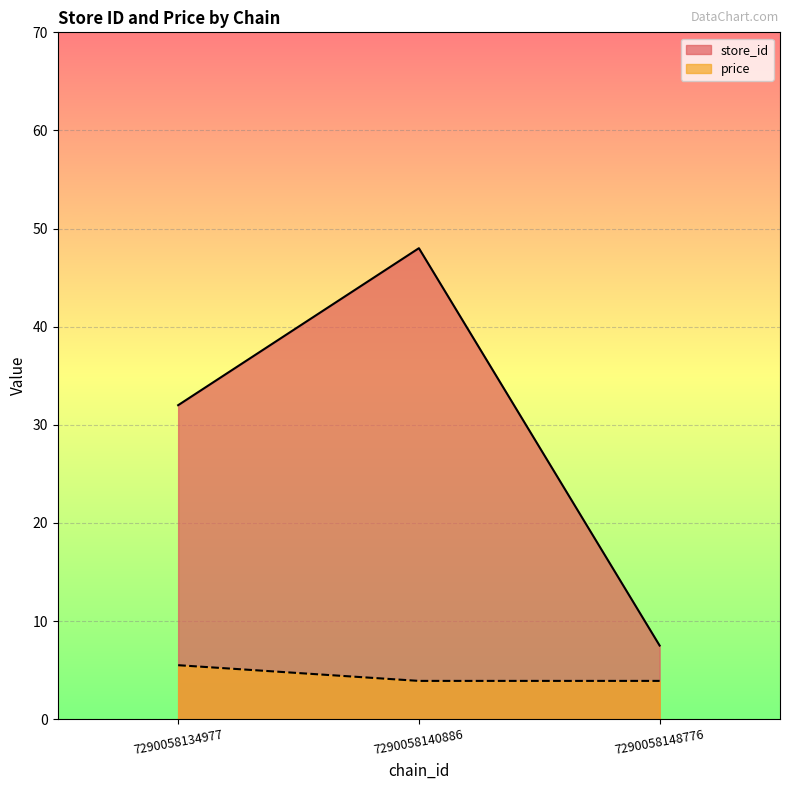

List the series in order of their peak value, highest first.

store_id, price